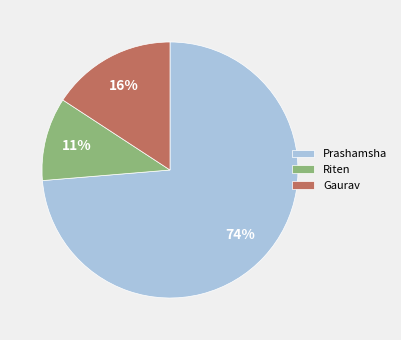

Is there a majority slice in this chart?

Yes